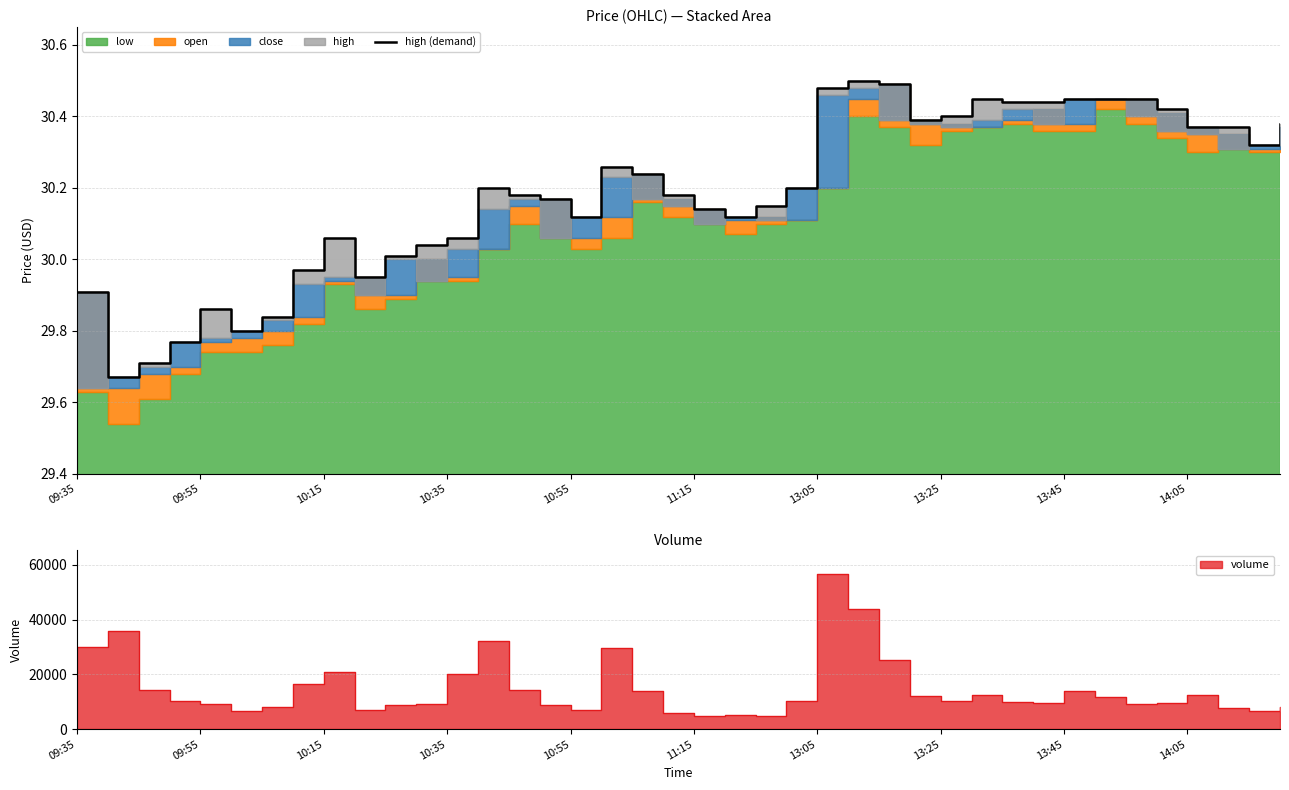

What is the change in value from 10:55 to 13:25?

+0.3